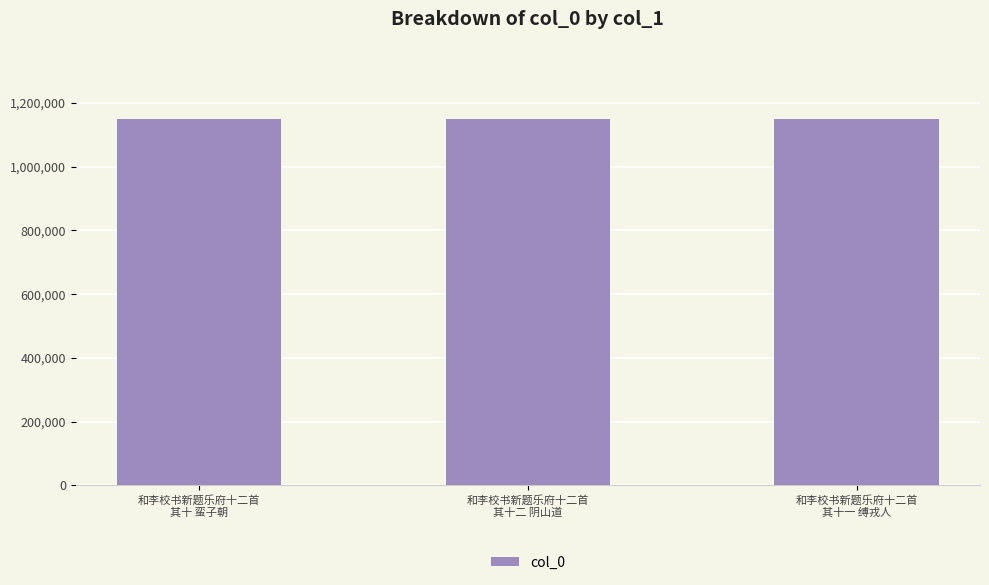

What is the greatest value displayed?

1149689